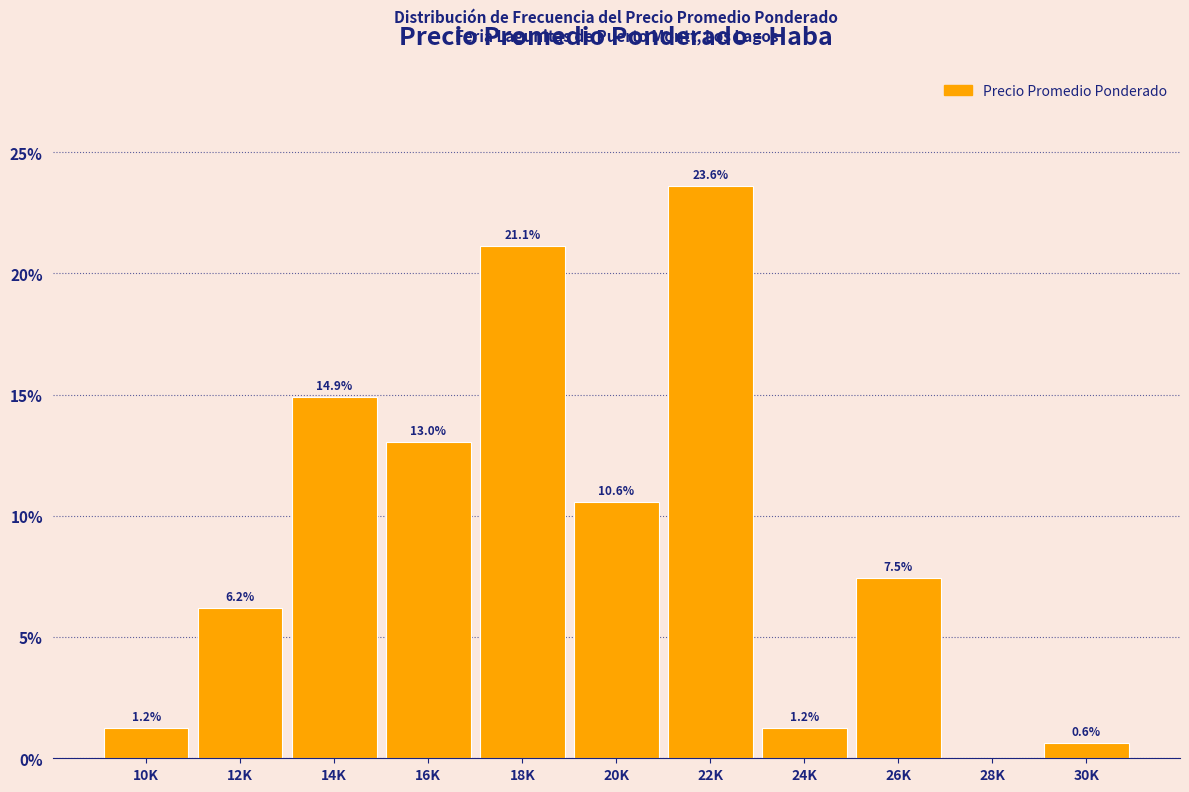

Reading right to left, list all the values displayed in this chart.

30K=0.6	28K=0.0	26K=7.5	24K=1.2	22K=23.6	20K=10.6	18K=21.1	16K=13.0	14K=14.9	12K=6.2	10K=1.2